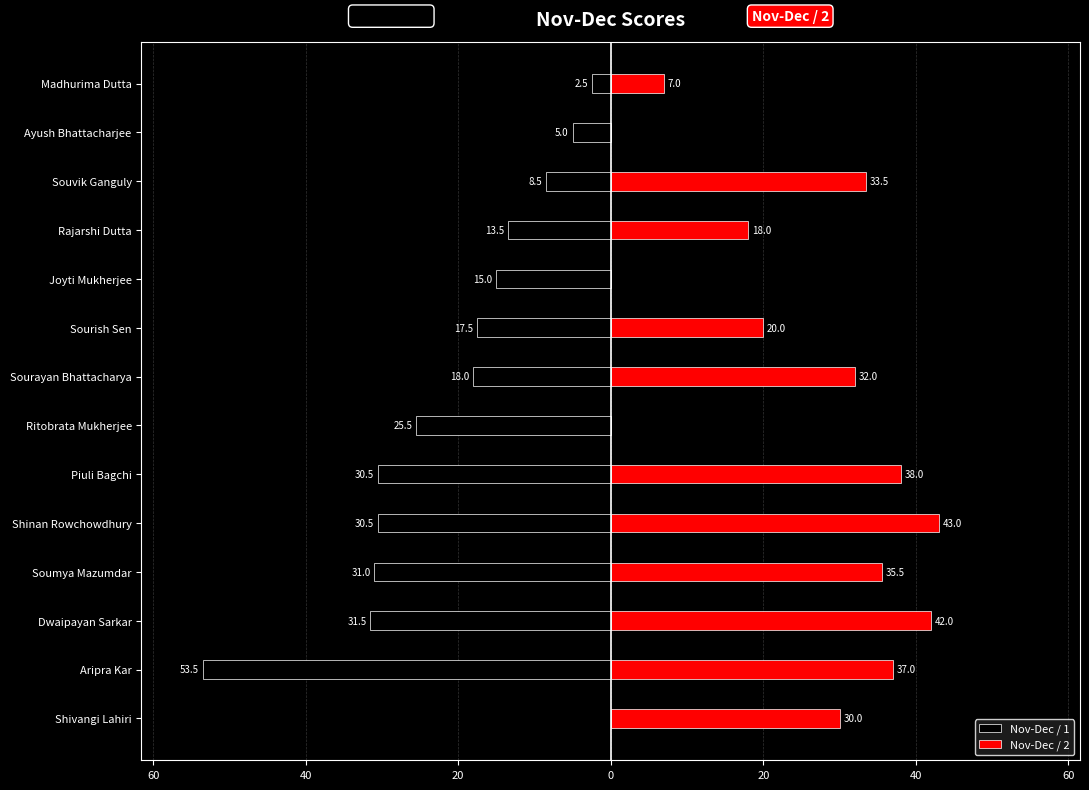

Is the value of Nov-Dec / 2 at Sourayan Bhattacharya greater than the value of Nov-Dec / 1 at Joyti Mukherjee?

Yes